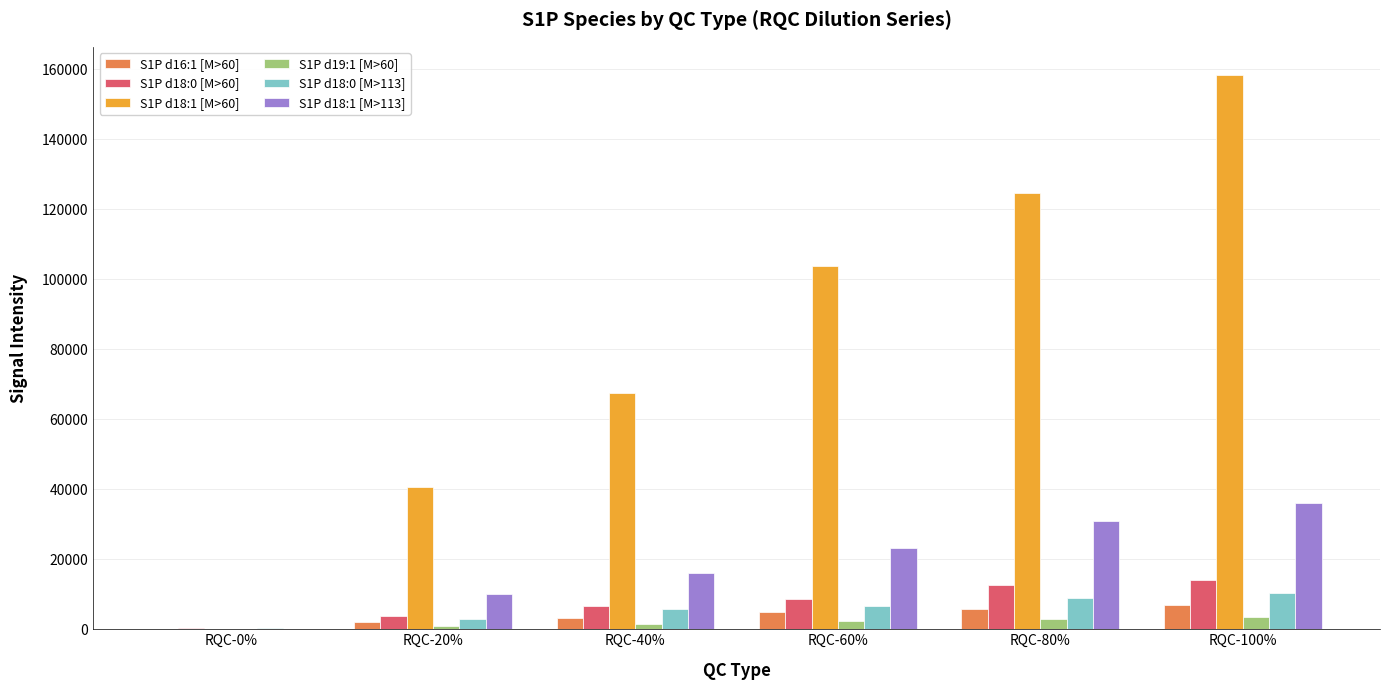

What is the sum of all S1P d18:0 [M>60] values?

45829.6